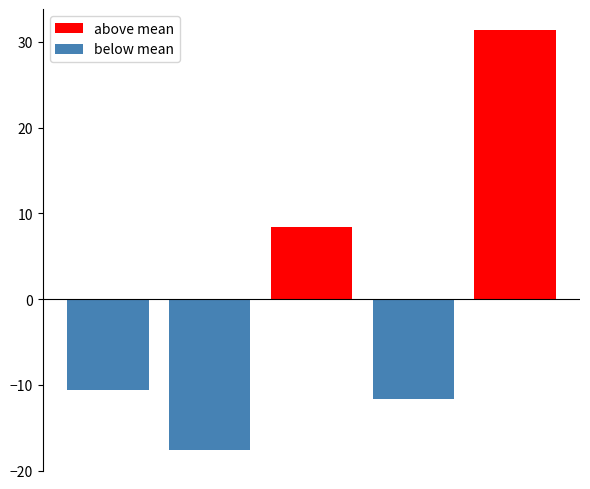

Reading left to right, extract all data points from this chart.

above mean: 0.0	0.0	8.4	0.0	31.4
below mean: -10.6	-17.6	0.0	-11.6	0.0